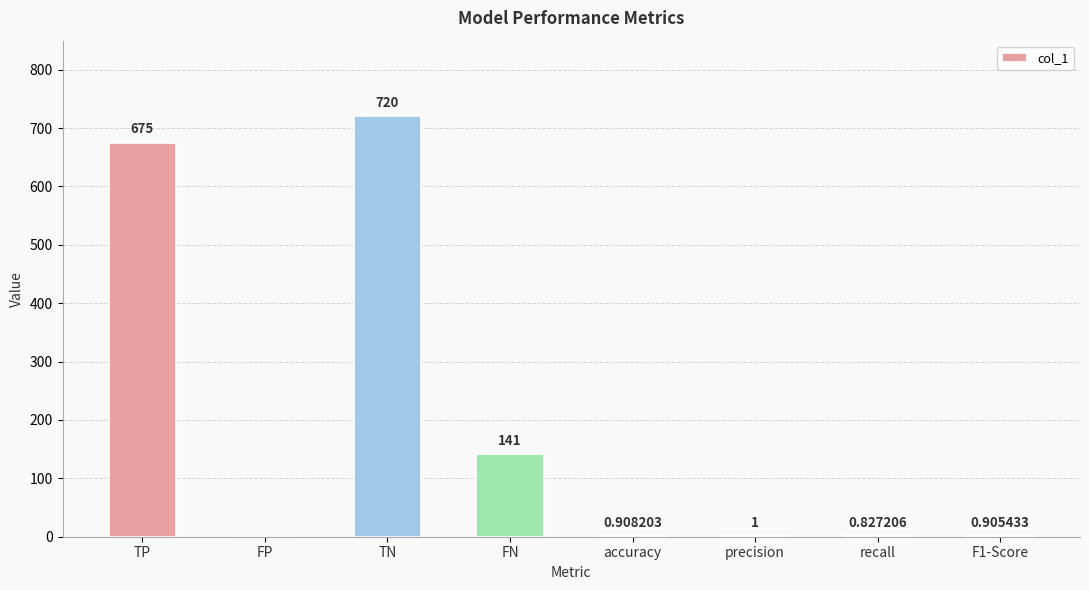

At which label is the value closest to 360?

FN